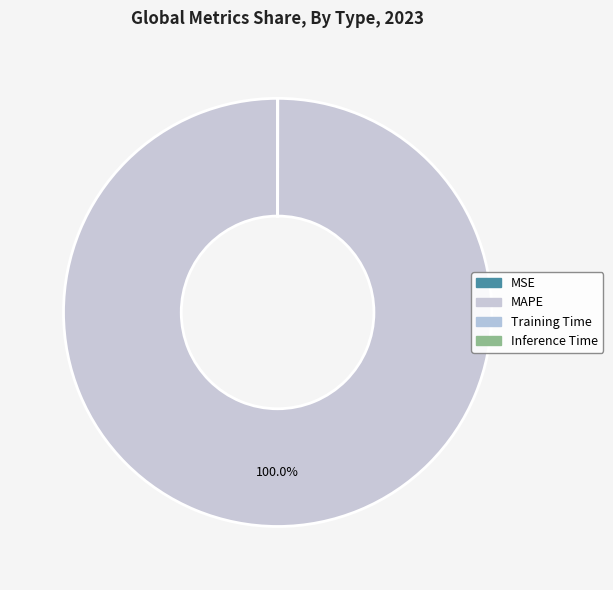

How many slices are in this pie chart?

4